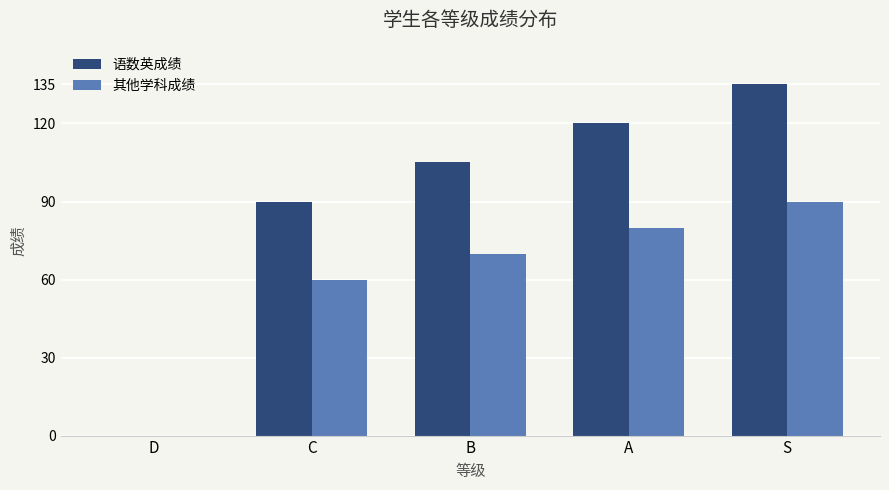

What is the maximum value shown in the chart?

135